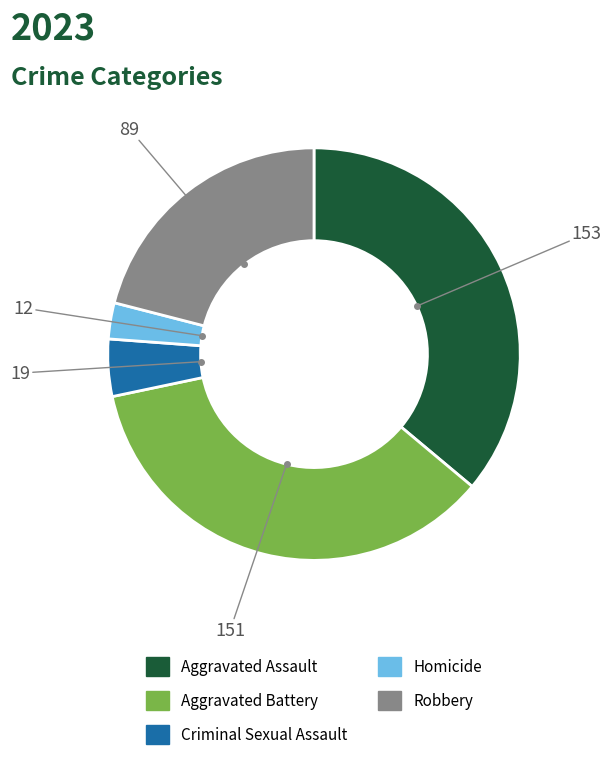

The Aggravated Battery slice represents 36% of the pie. True or false?

True